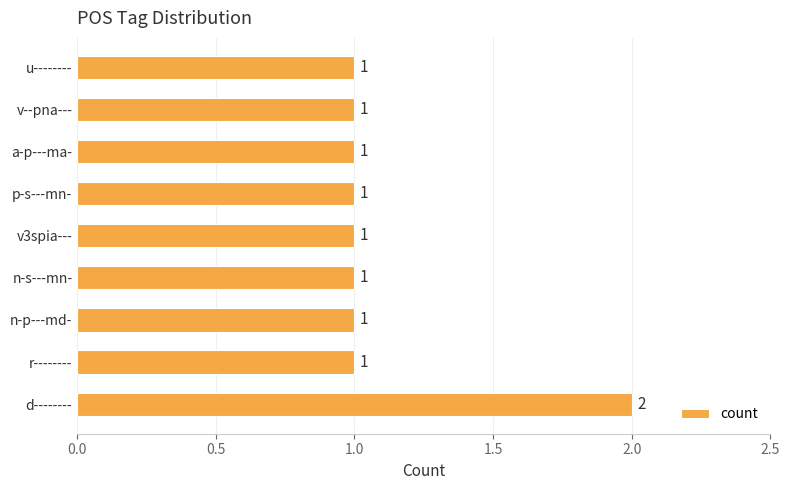

The value at v3spia--- is 1. True or false?

True